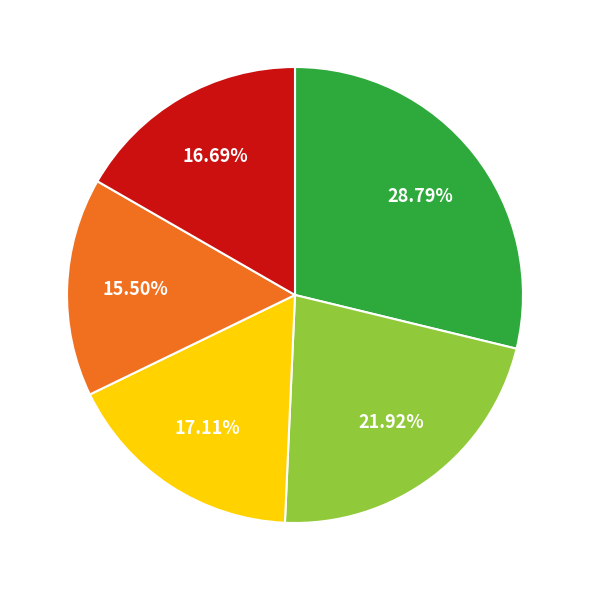

Does any single category account for the majority?

No